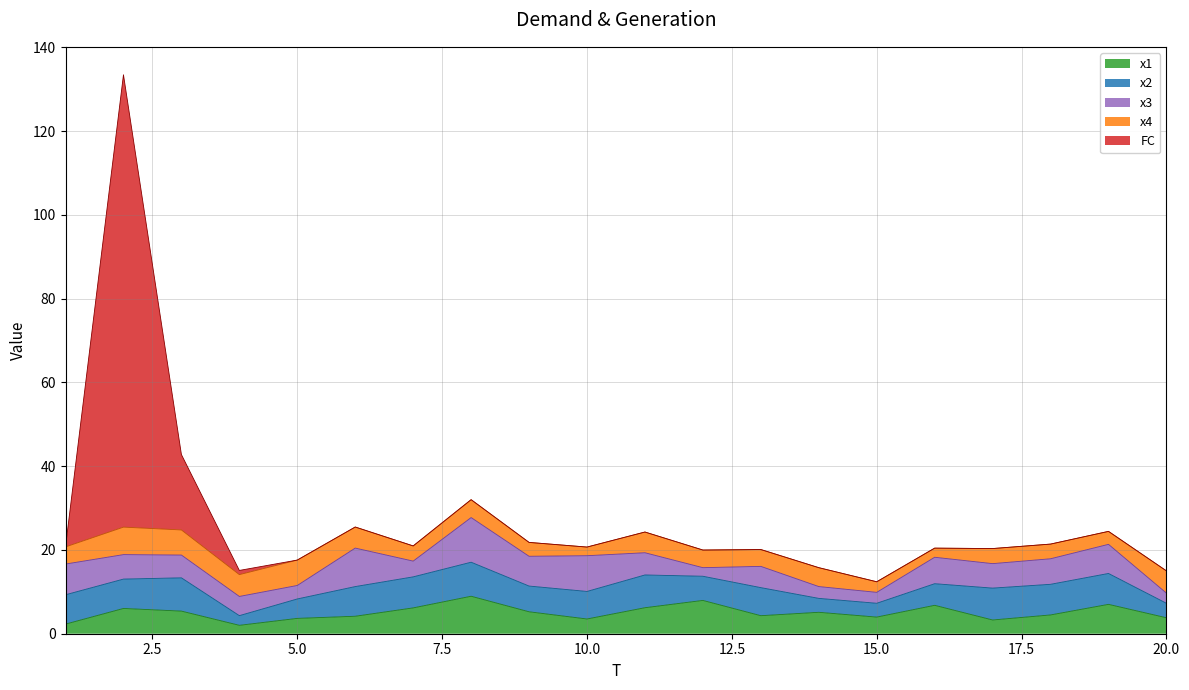

What is the greatest value displayed?

108.0